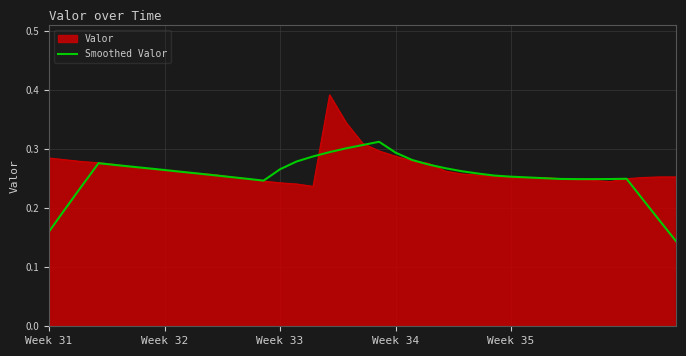

Rank the series by their maximum value, from lowest to highest.

Smoothed Valor, Valor